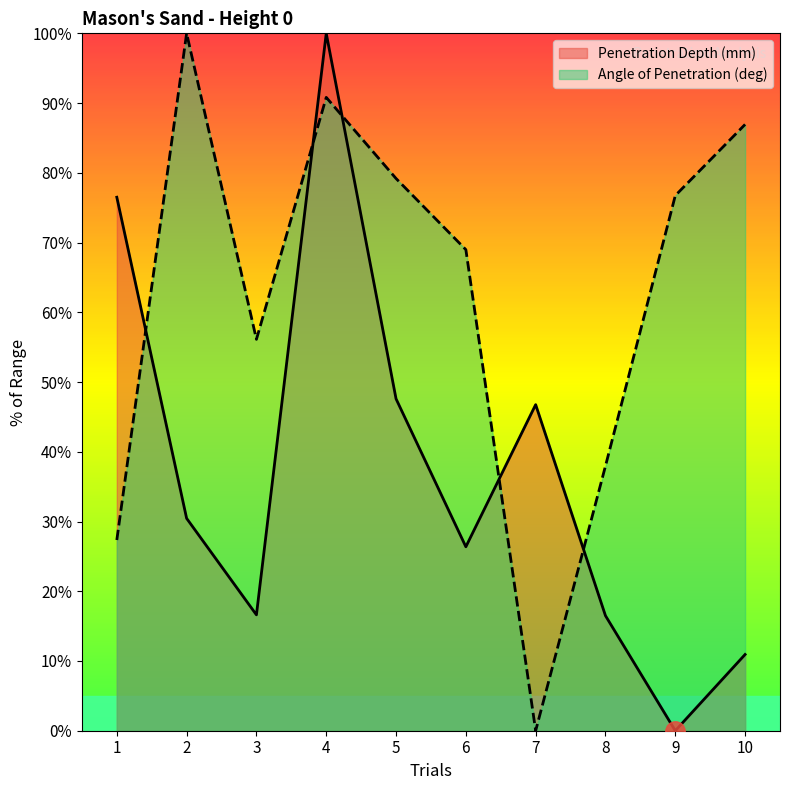

What is the difference between the second highest and second lowest values in the Angle of Penetration (deg) series?

63.5